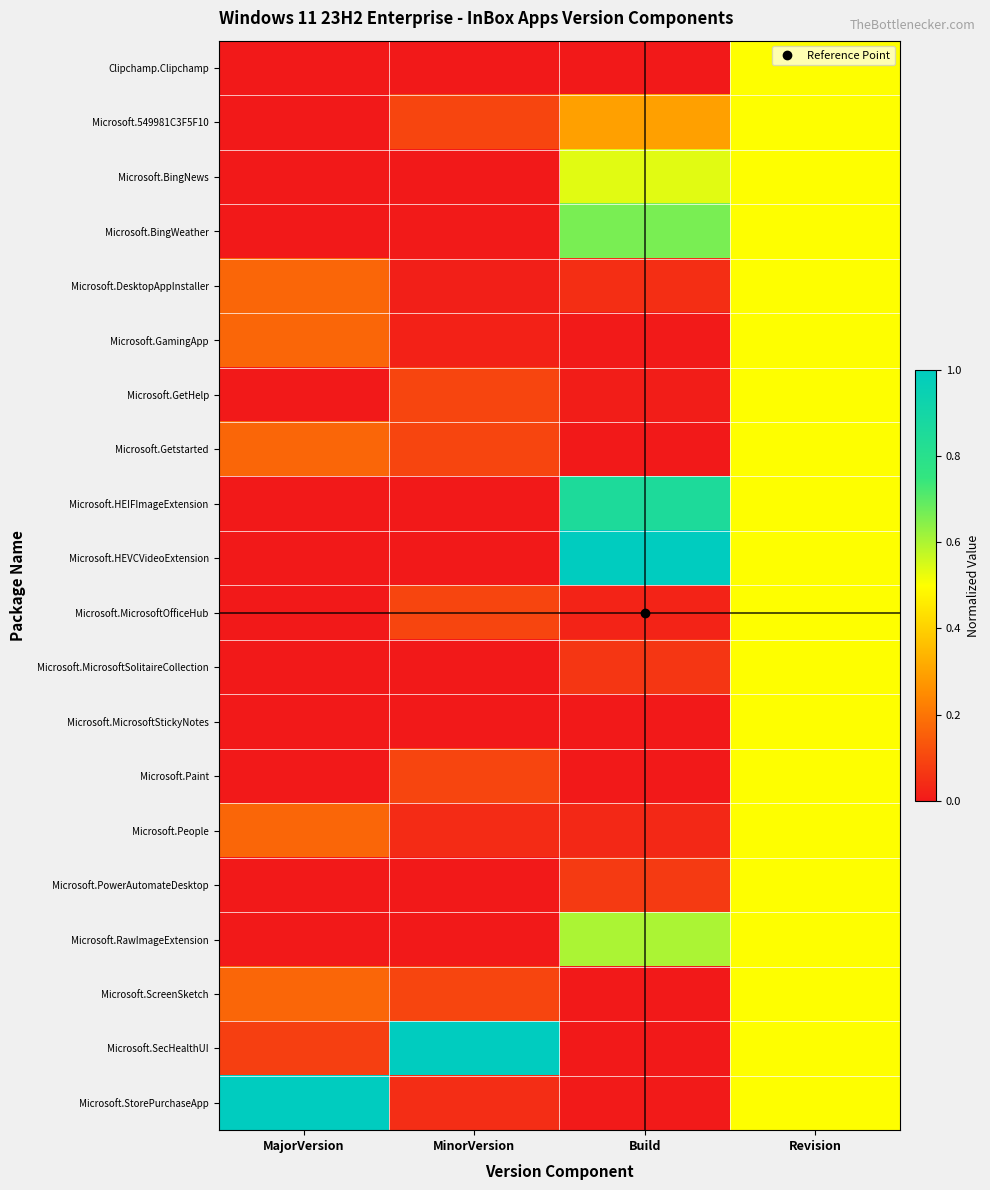

What is the total value across all series at MinorVersion?

1.7